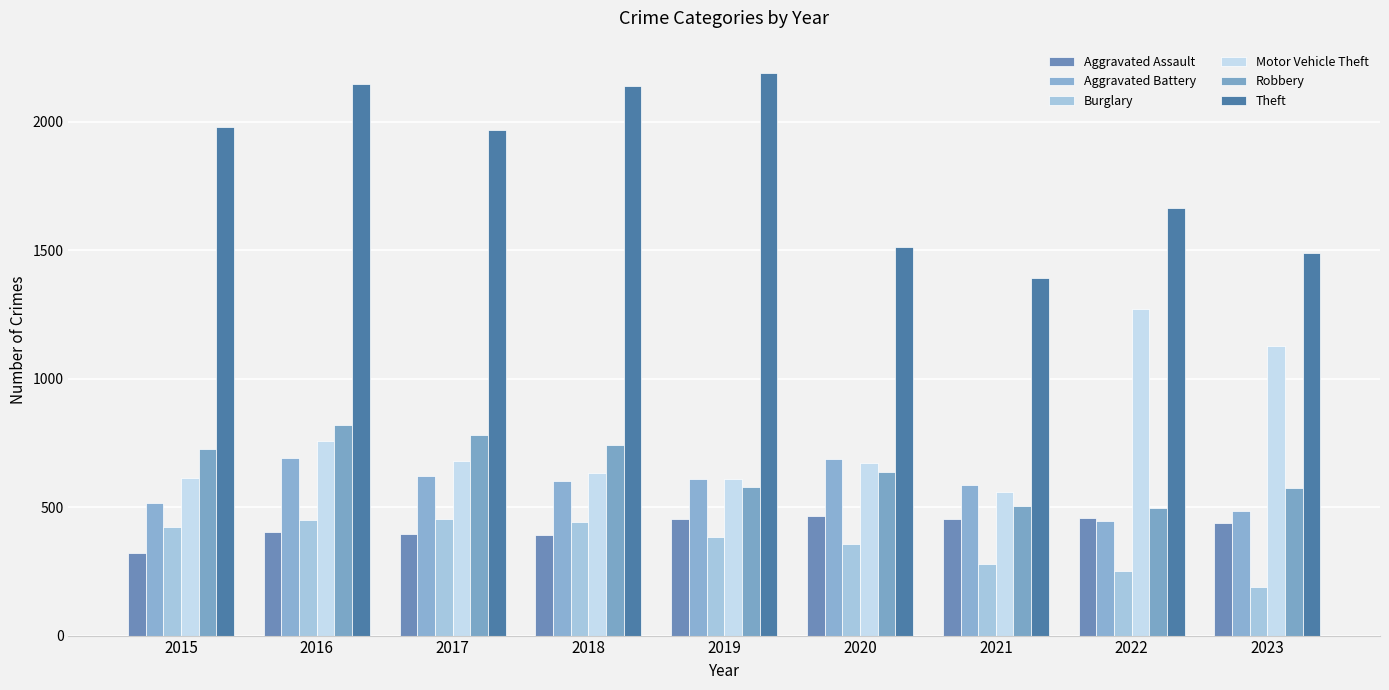

What is the sum of all Aggravated Battery values?

5241